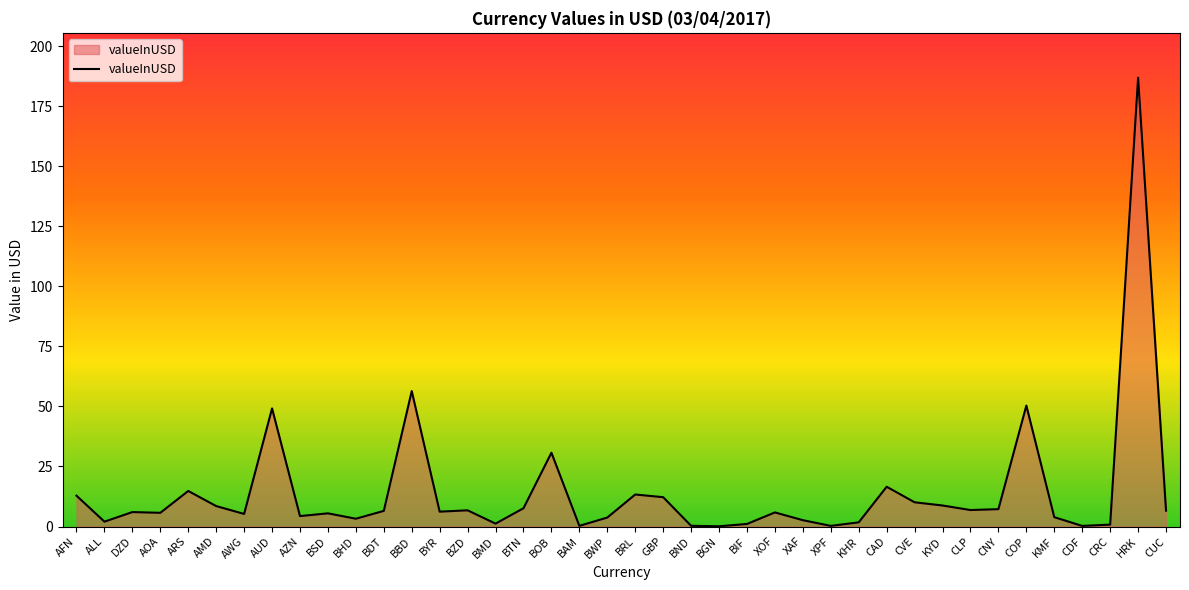

The value at CDF is 0.2. True or false?

True